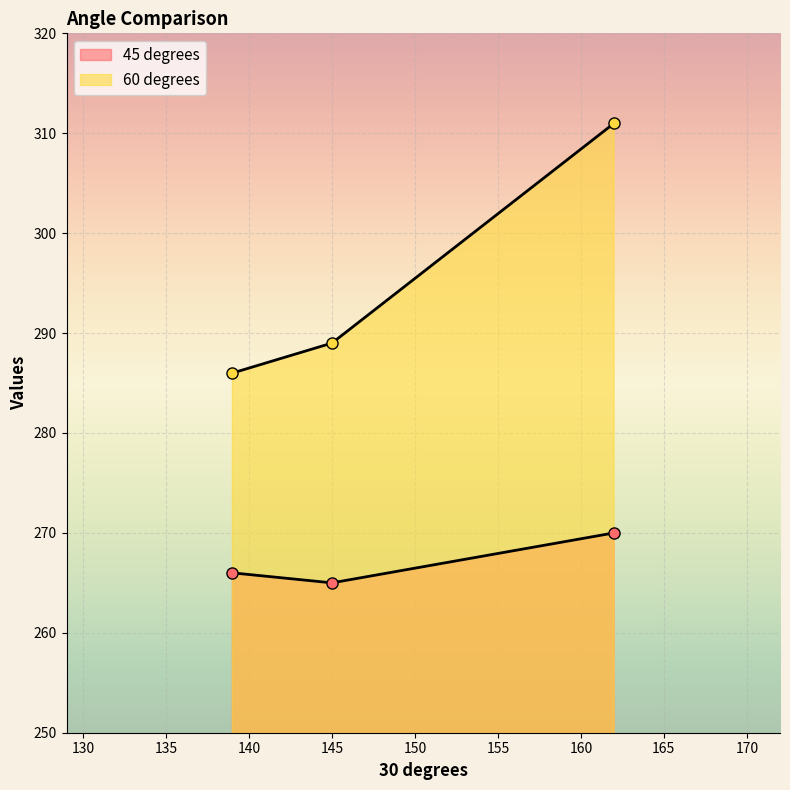

List the series in order of their peak value, lowest first.

45 degrees, 60 degrees